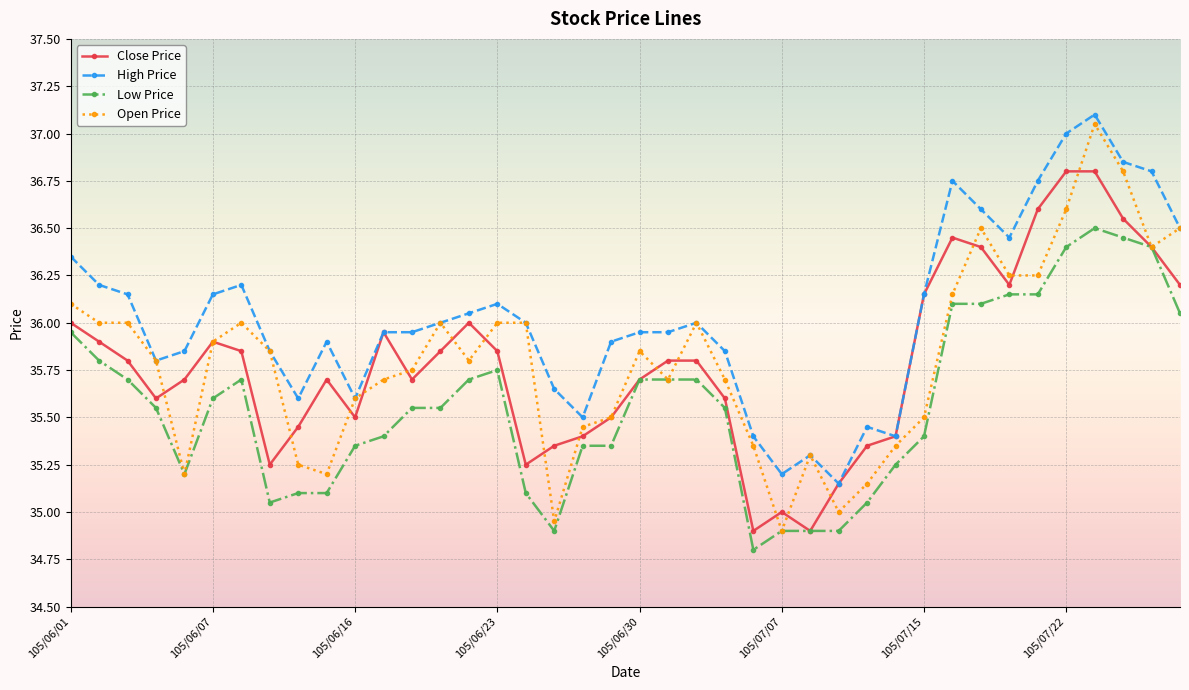

Which series has the widest spread of values?

Open Price